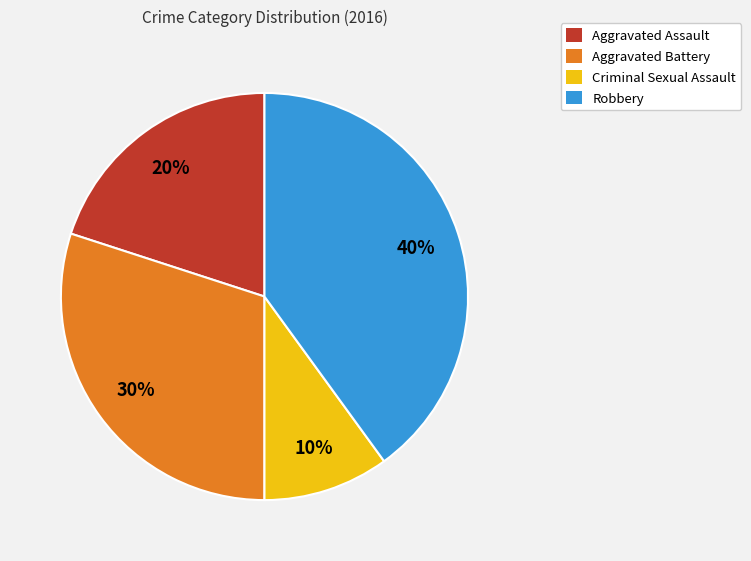

To the nearest percent, what percentage of the pie is Aggravated Battery?

30%